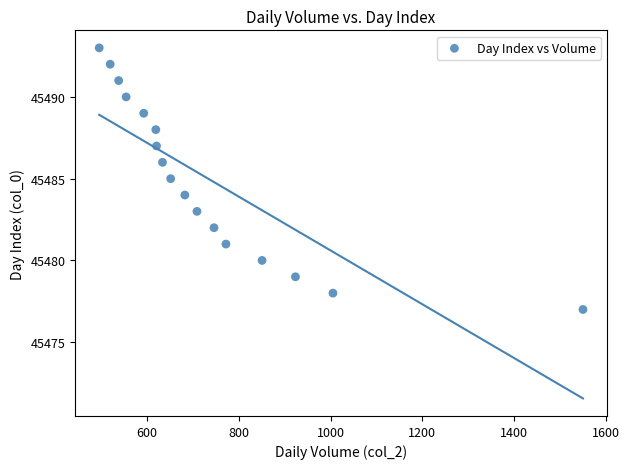

What is the range of Y values (max minus min)?

16